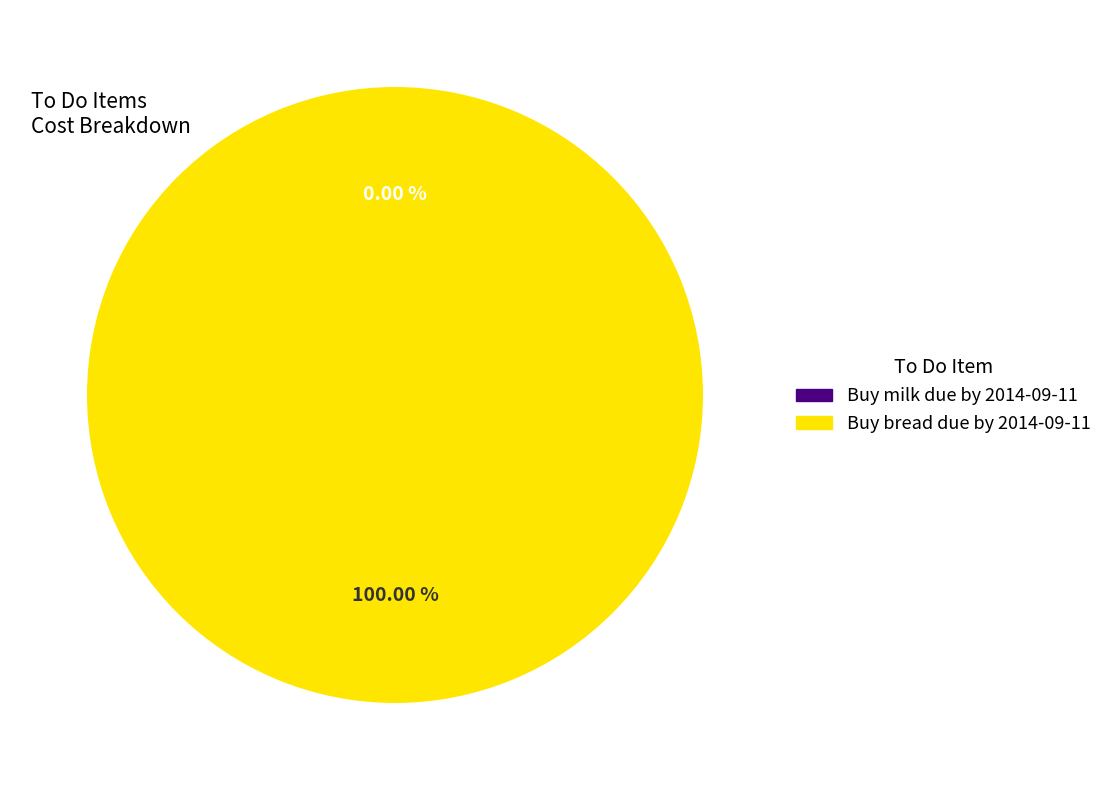

To the nearest percent, what is the combined percentage of Buy bread due by 2014-09-11 and Buy milk due by 2014-09-11?

100%